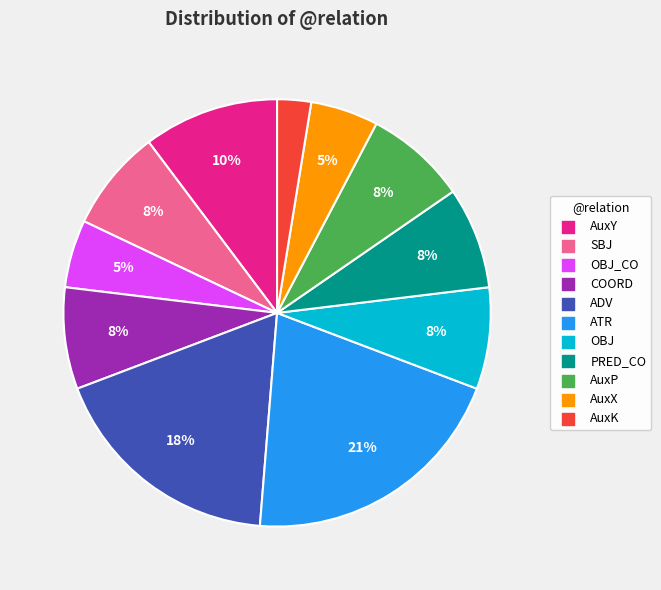

Is there a majority slice in this chart?

No